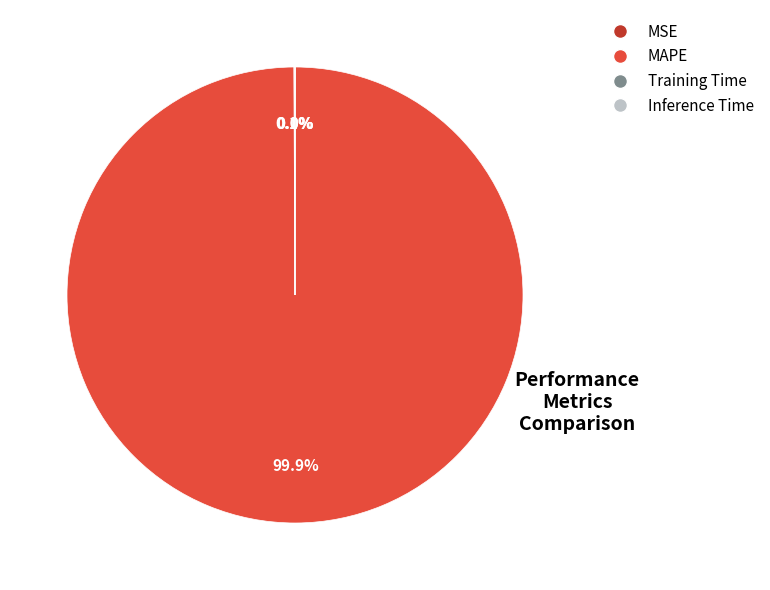

Does MAPE account for over 50% of the chart?

Yes